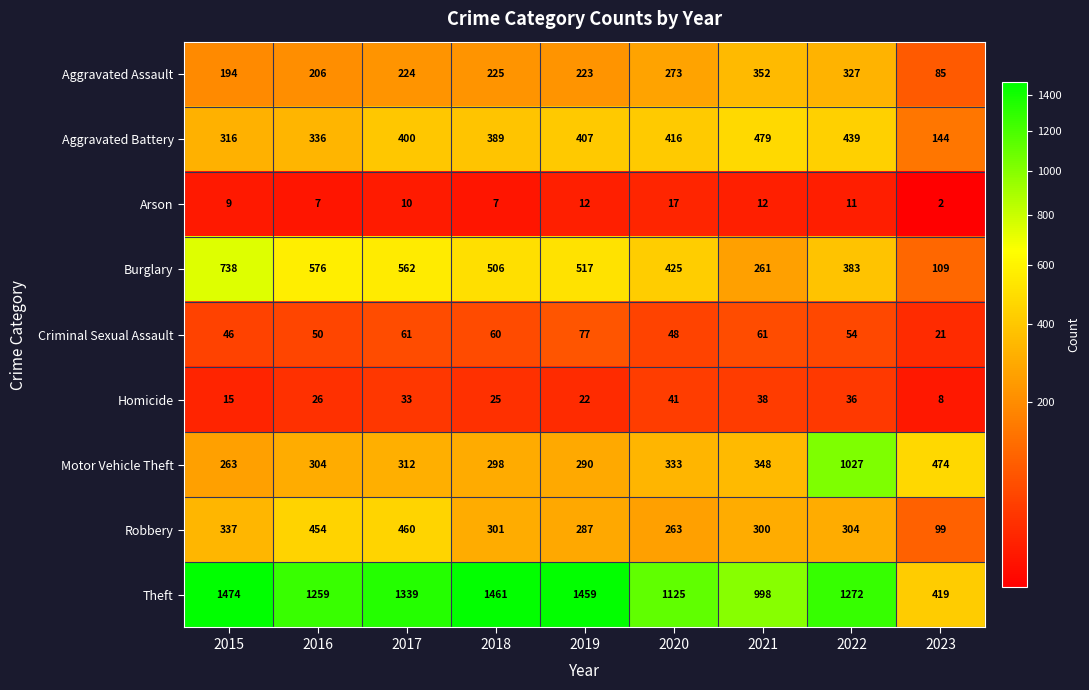

Is the value of Homicide at 2018 greater than the value of Motor Vehicle Theft at 2022?

No